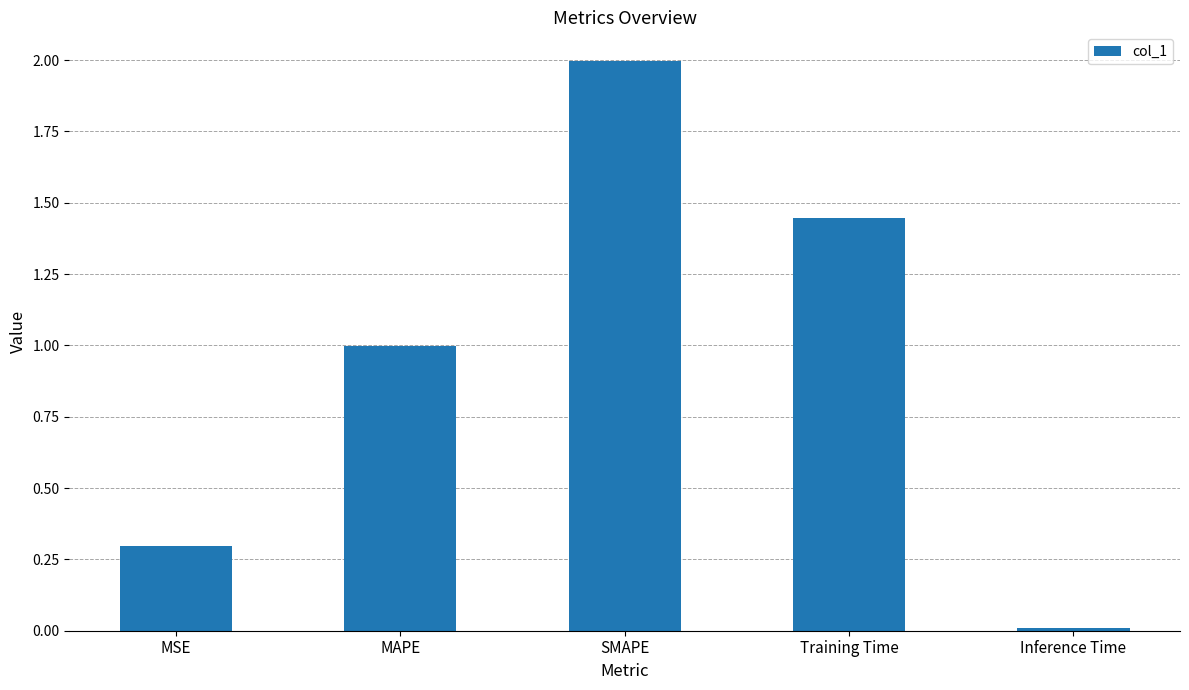

How many data points does each series have?

5